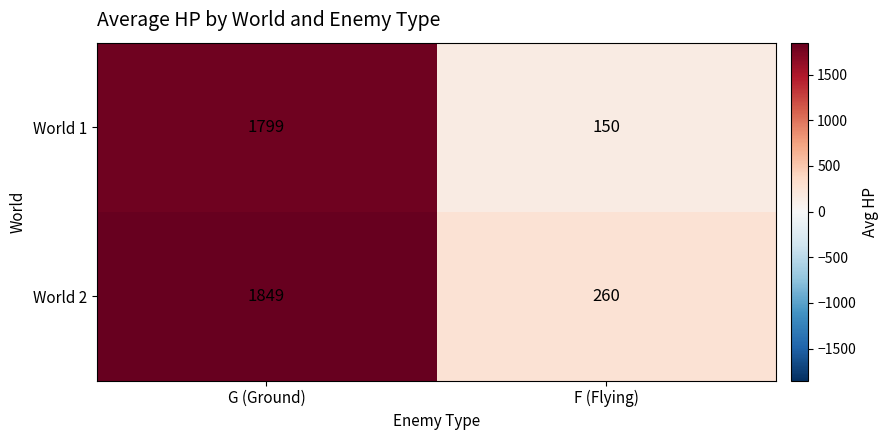

What is the lowest value of the World 1 series?

150